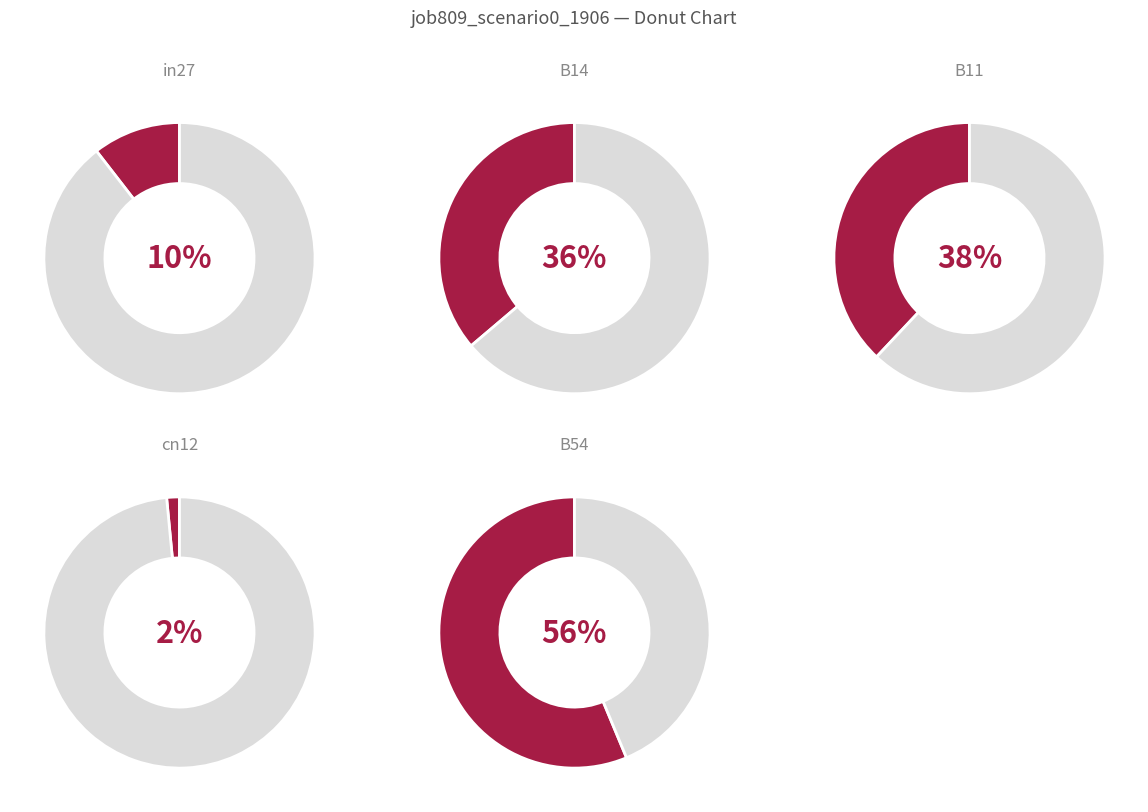

Count the number of slices in the pie.

5